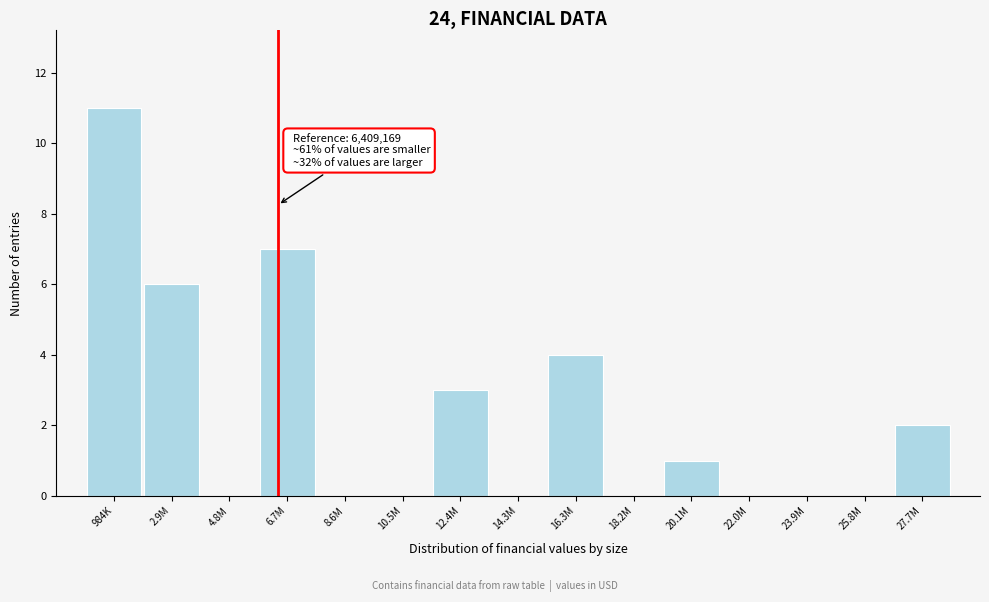

Reading left to right, list all the values displayed in this chart.

984K=11	2.9M=6	4.8M=0	6.7M=7	8.6M=0	10.5M=0	12.4M=3	14.3M=0	16.3M=4	18.2M=0	20.1M=1	22.0M=0	23.9M=0	25.8M=0	27.7M=2